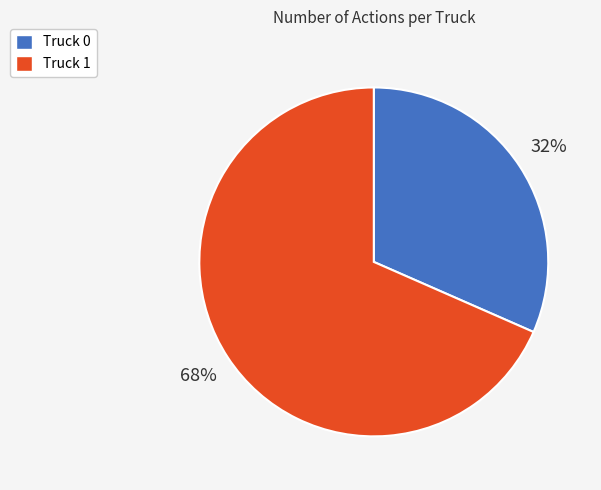

How many slices are in this pie chart?

2